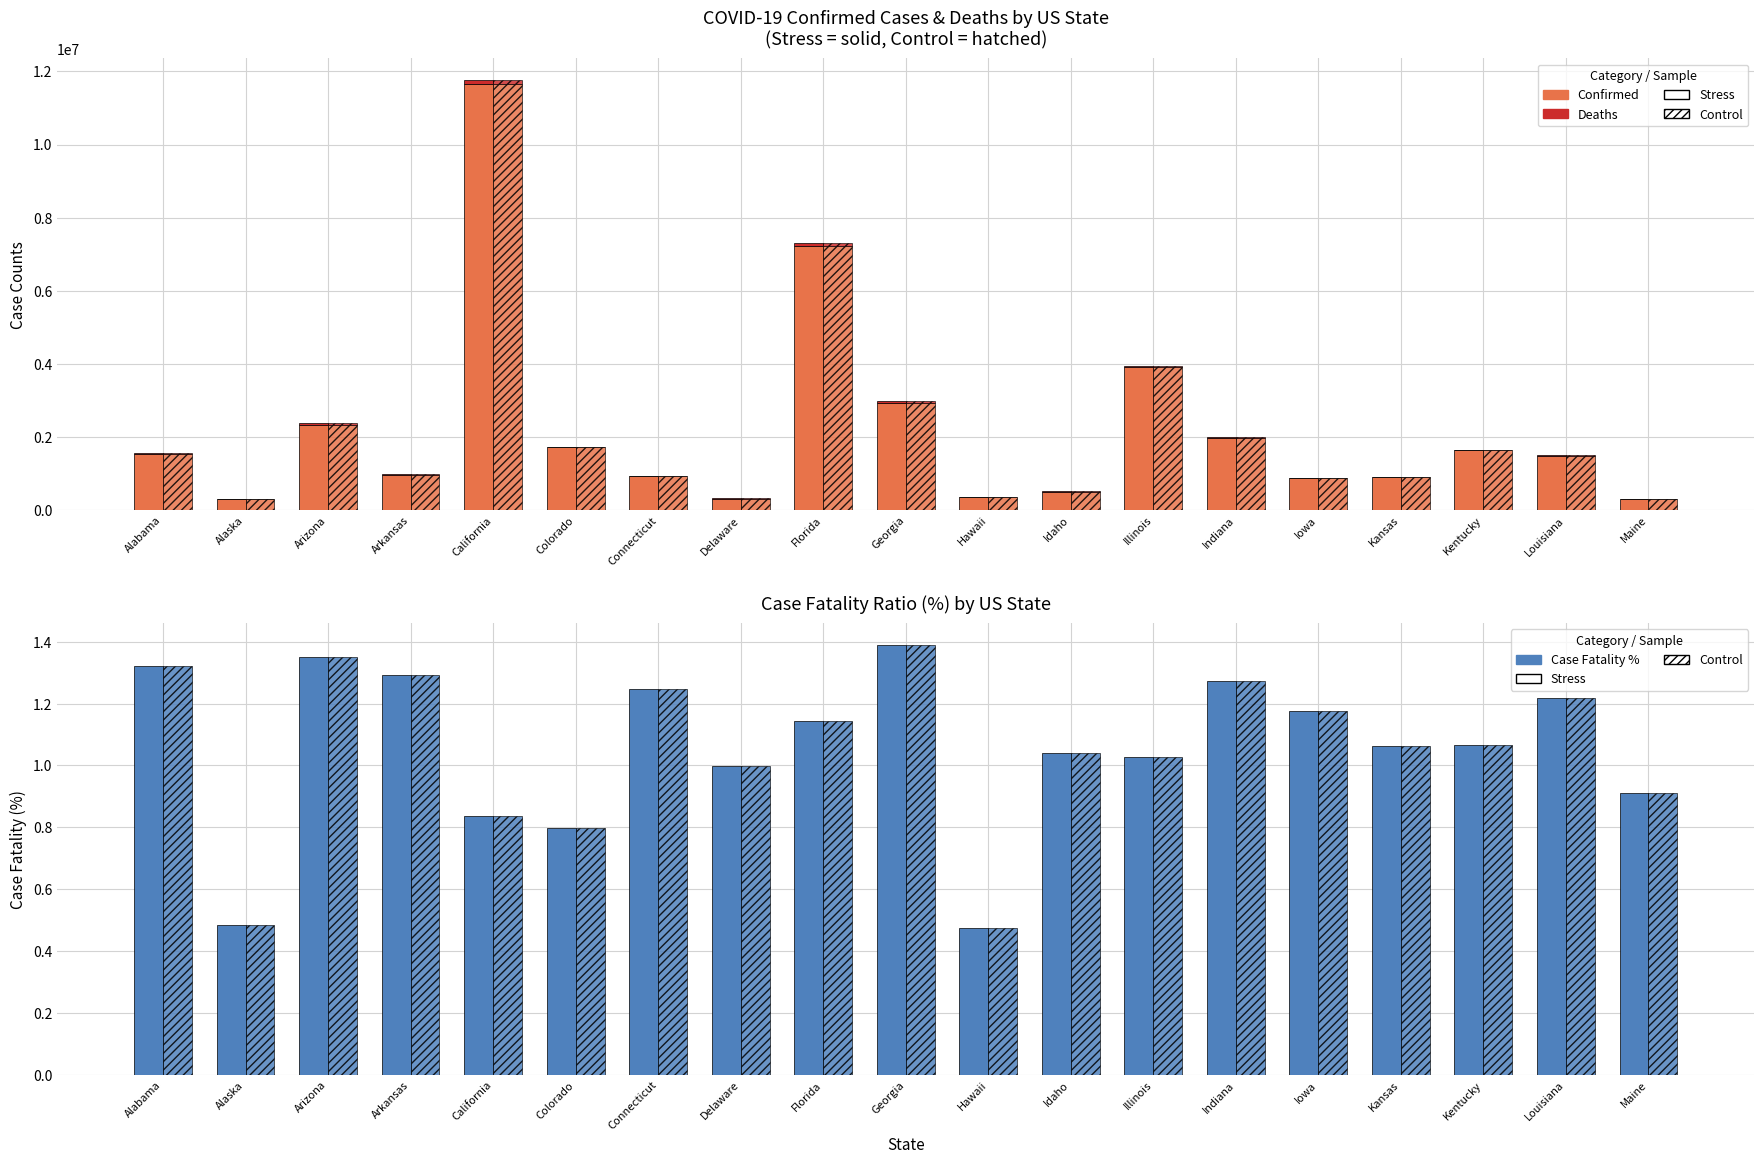

What is the value of the Confirmed (Control) bar at the 1st from the left?

1548197.0